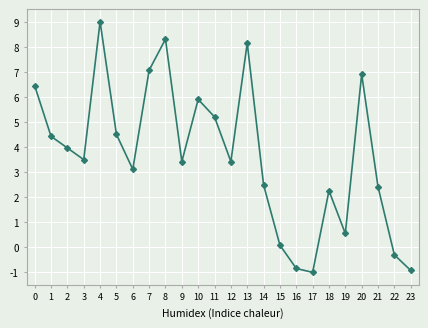

Does the chart have visible grid lines?

Yes